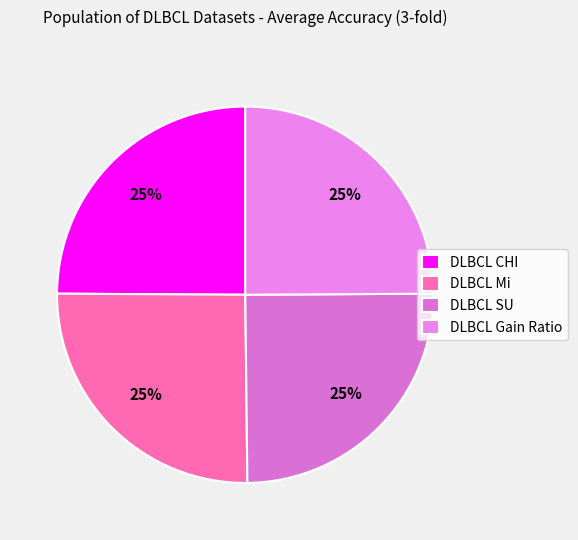

Rank the categories by value from lowest to highest.

DLBCL CHI, DLBCL SU, DLBCL Gain Ratio, DLBCL Mi